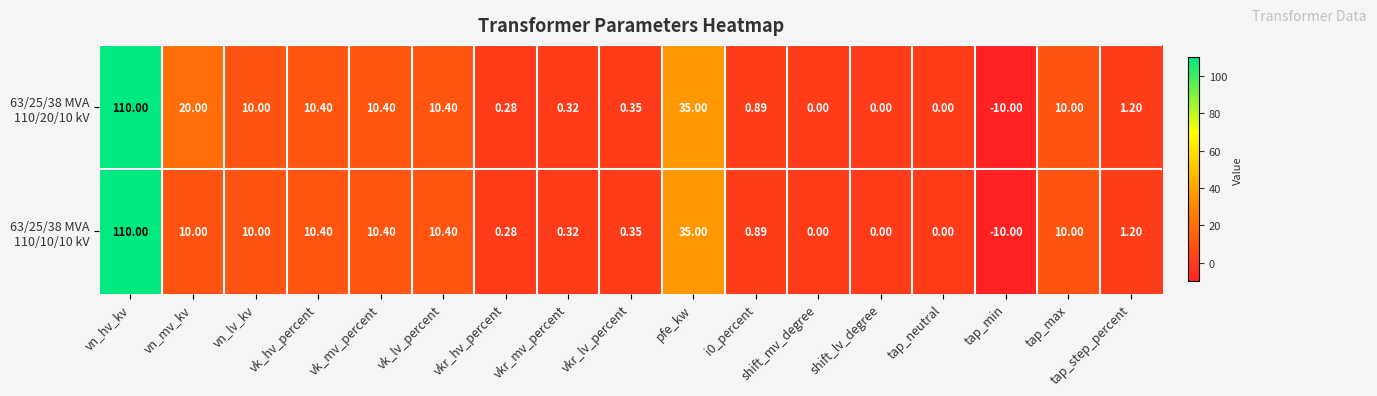

Which label corresponds to the smallest value in the chart?

tap_min